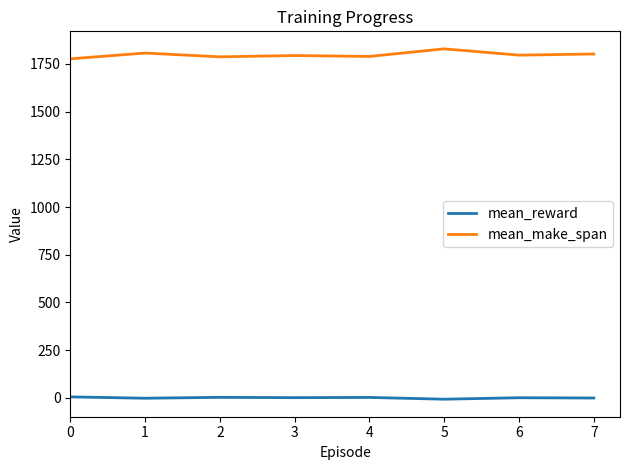

True or false: mean_make_span has a value of 3019.7 at 4.

False